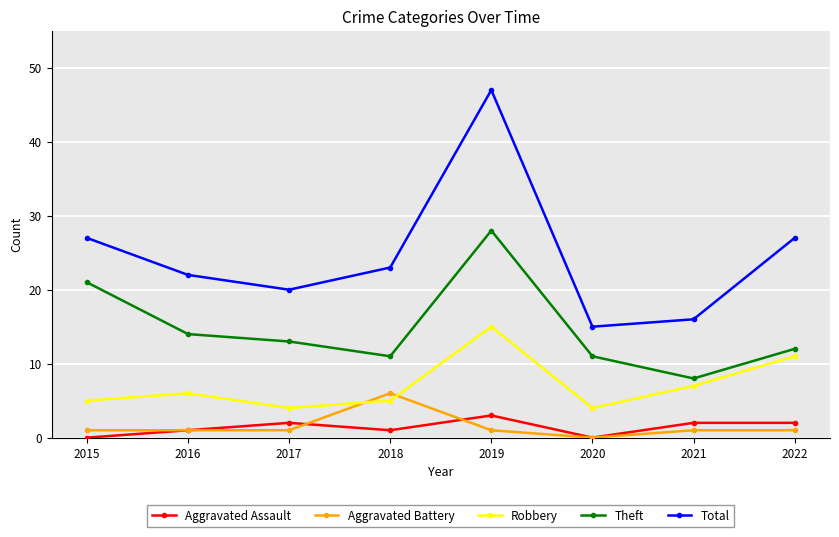

Which series has the widest spread of values?

Total